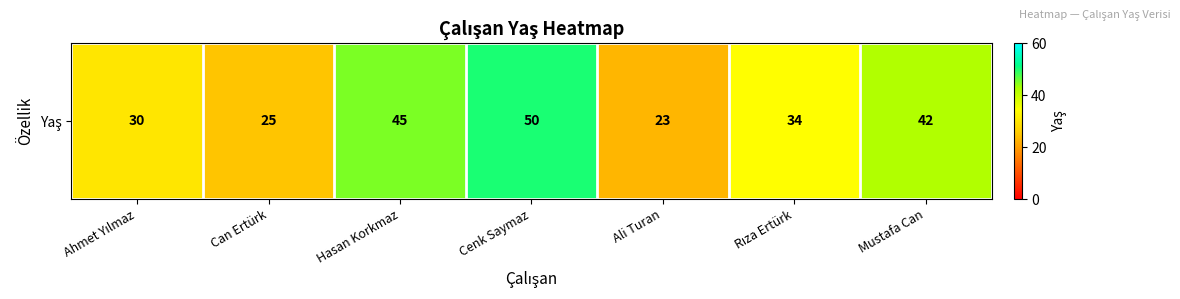

What is the smallest value displayed?

23